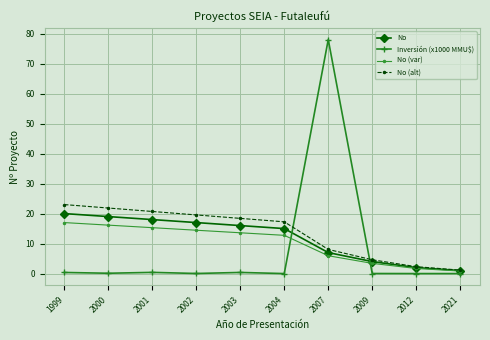

List the series in order of their overall mean, lowest first.

Inversión (x1000 MMU$), No (var), No, No (alt)